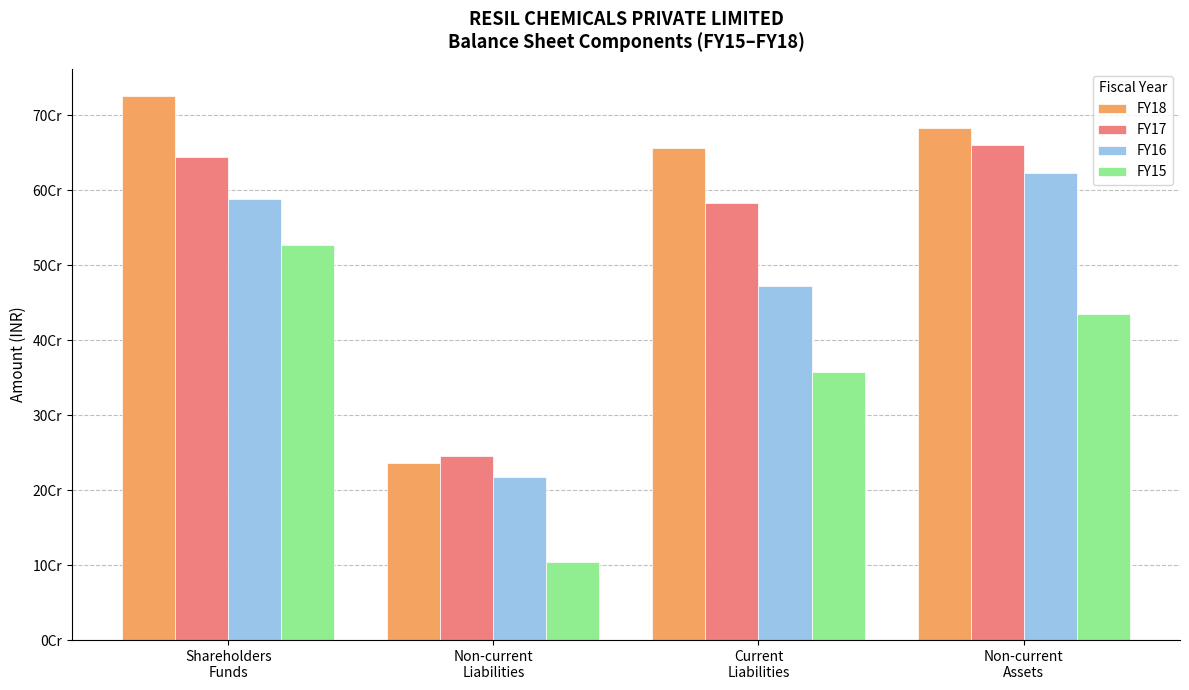

What is the label of the 3rd bar from the left?

Current
Liabilities